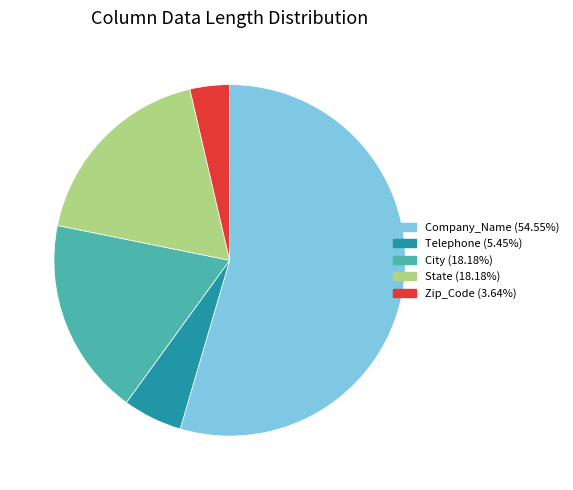

How many segments does this pie chart have?

5